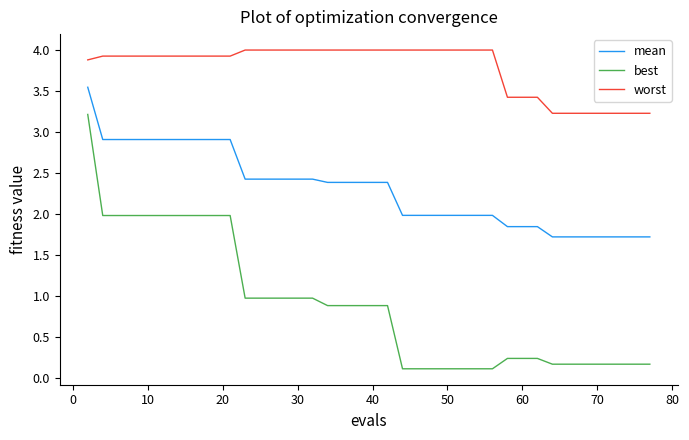

What is the lowest value of the best series?

0.1